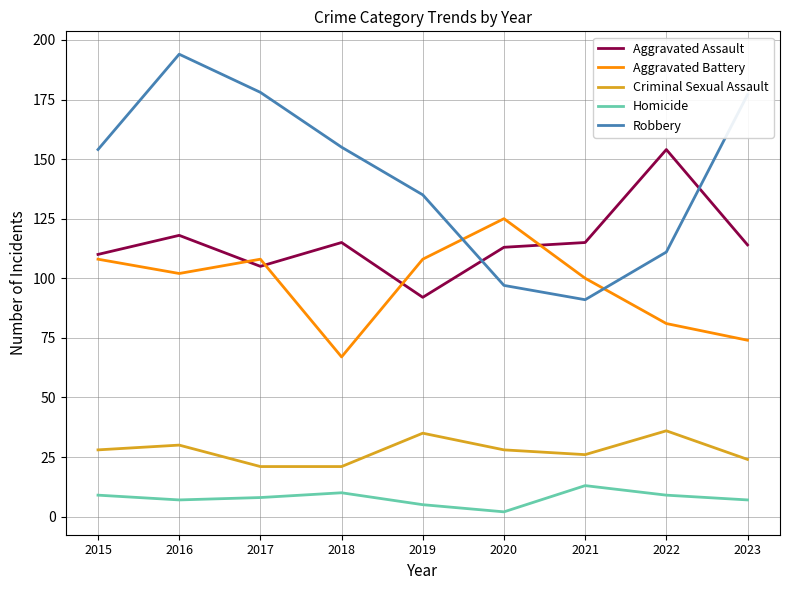

Rank the series by their maximum value, from highest to lowest.

Robbery, Aggravated Assault, Aggravated Battery, Criminal Sexual Assault, Homicide